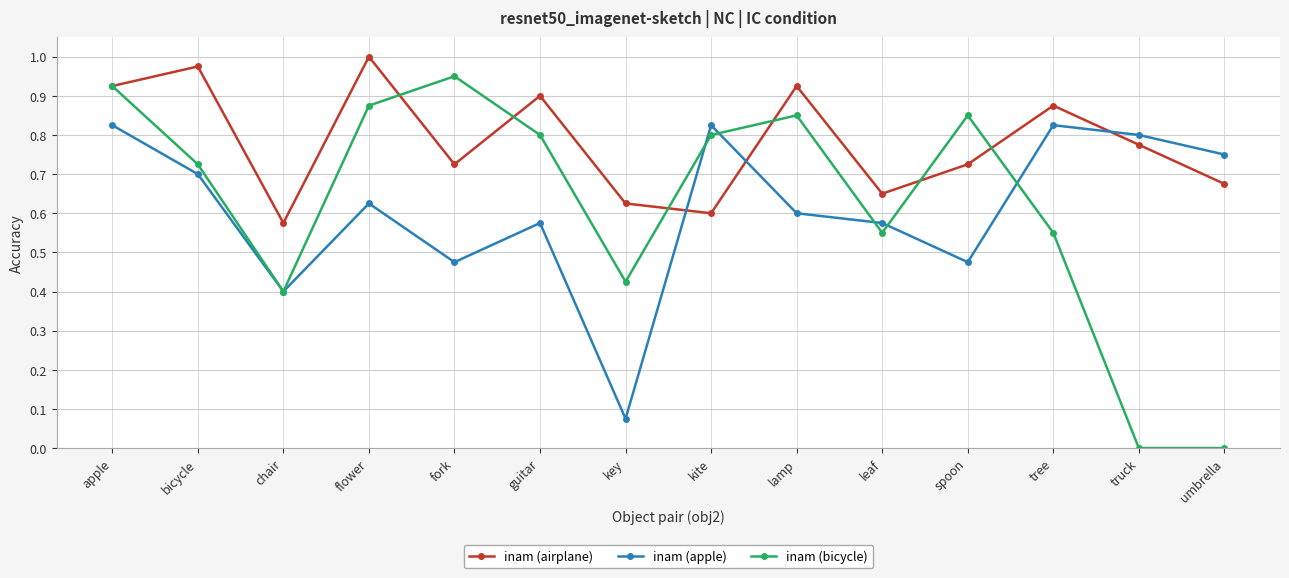

True or false: inam (bicycle) and inam (airplane) intersect in this chart.

True